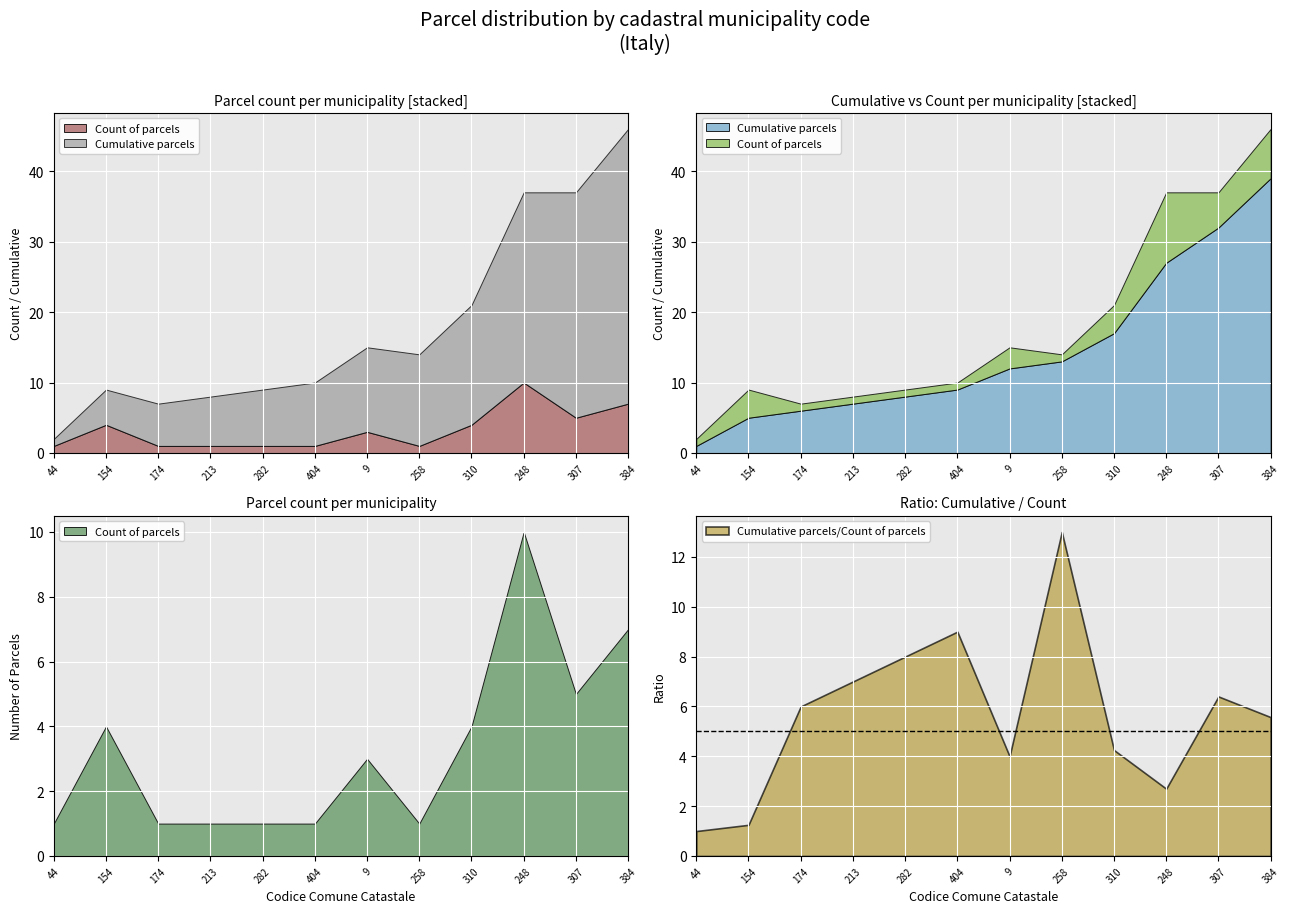

How many values in the Cumulative parcels series exceed 12?

5